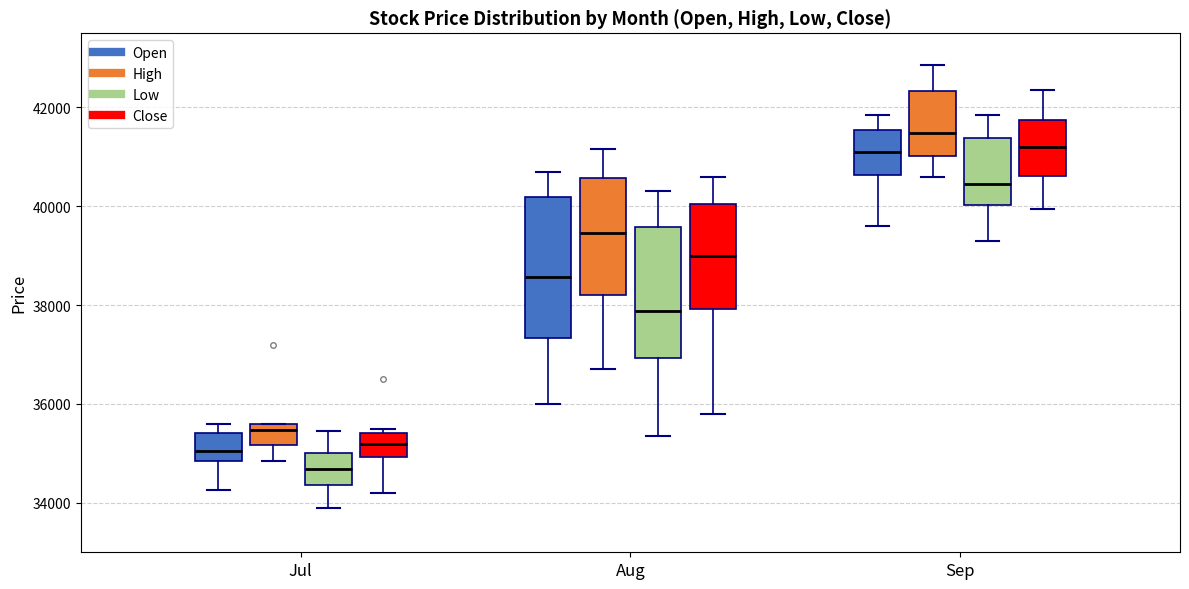

Comparing the boxes themselves (not the whiskers), which one is the tallest?

Aug (Open)